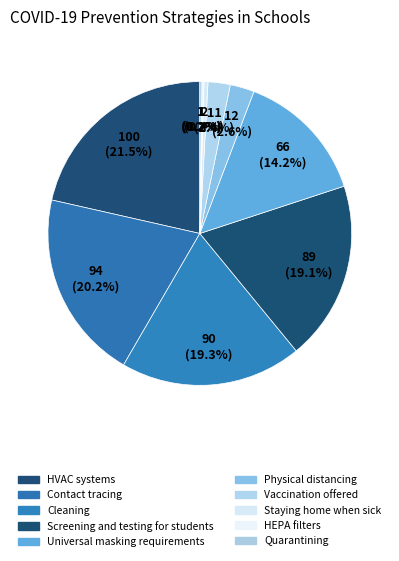

To the nearest percent, what is the combined percentage of Screening and testing for students and Vaccination offered?

21%